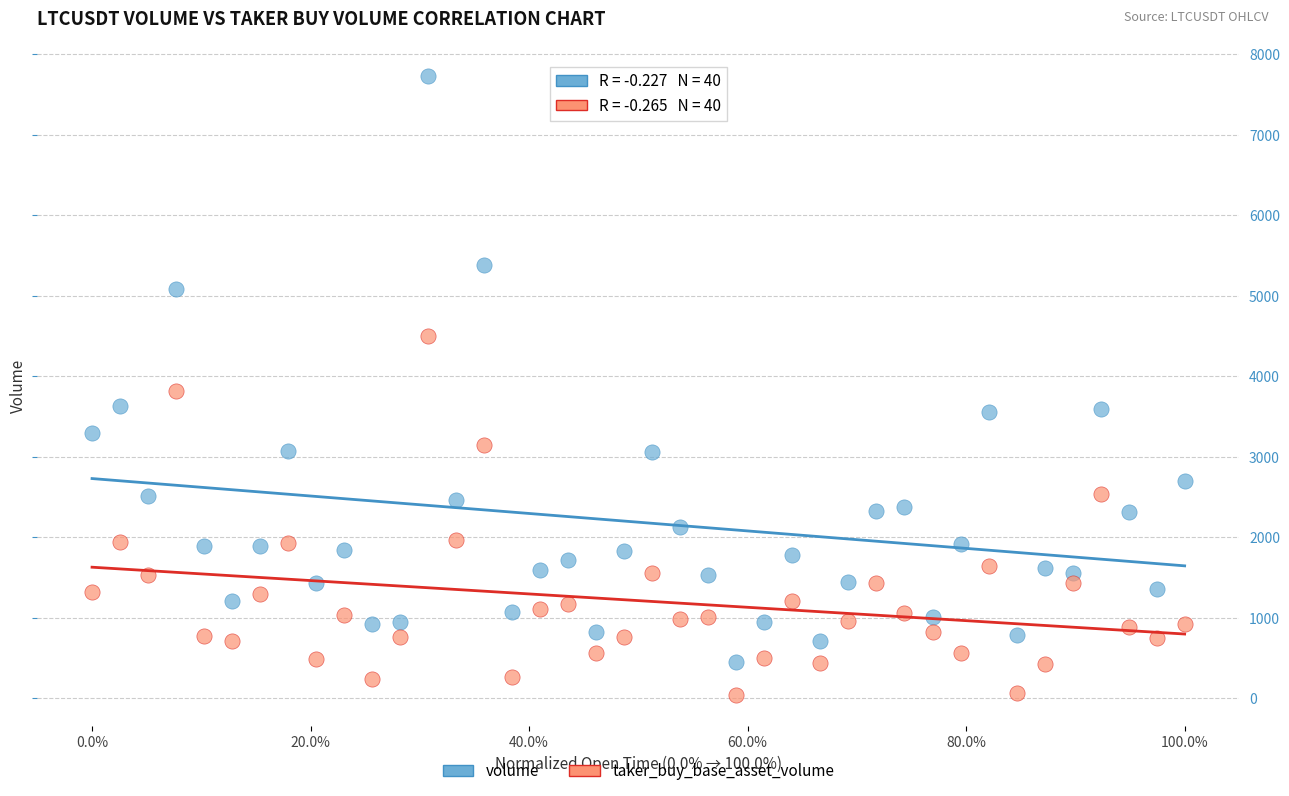

What are all the series names shown in the legend?

volume, taker_buy_base_asset_volume